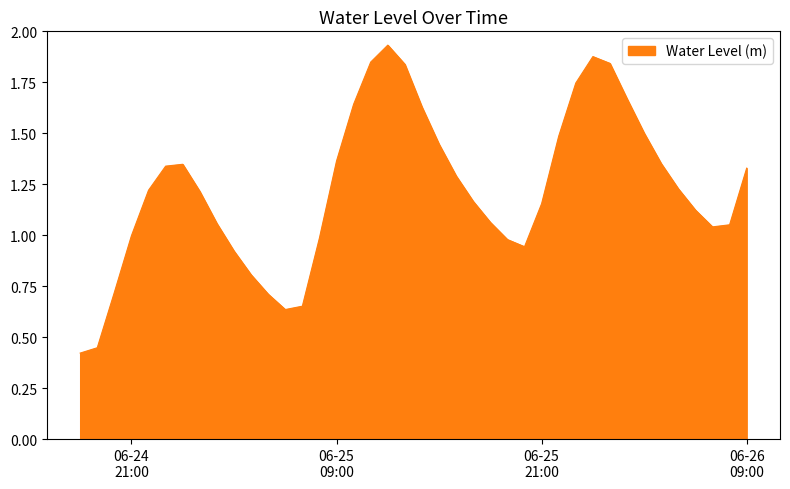

How many interior local peaks (higher than both neighbors) does the data have?

3